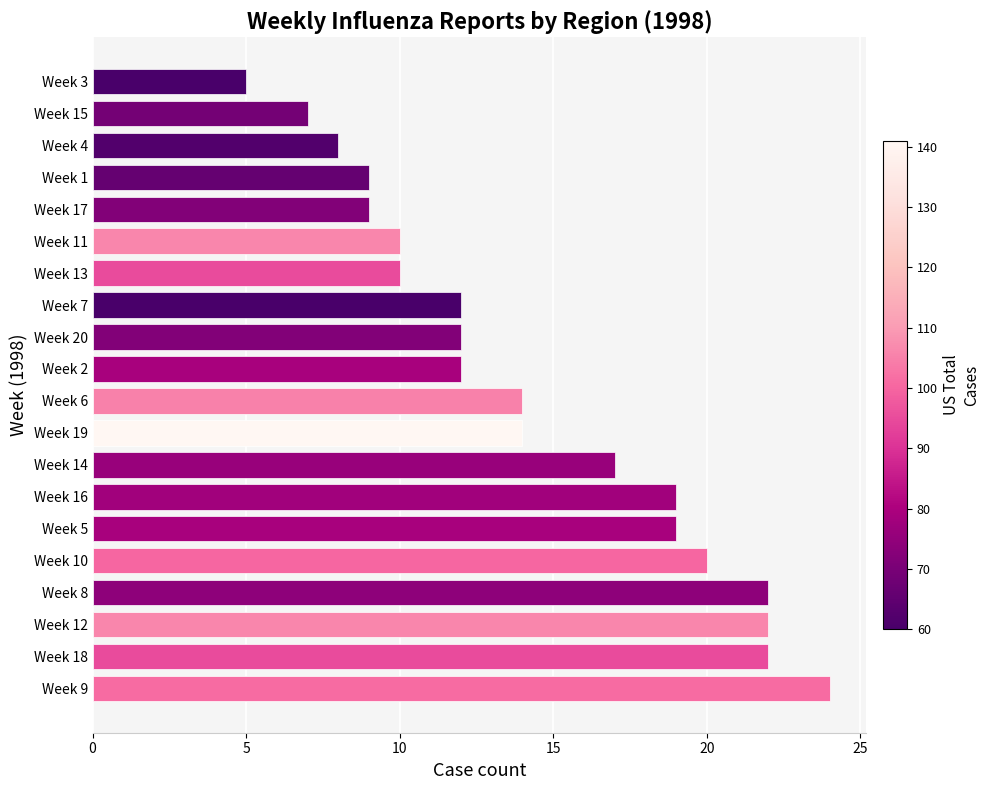

What is the average value?

14